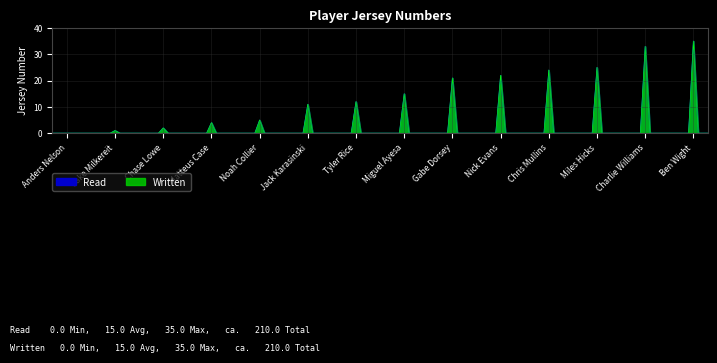

Is it true that Read equals 16 at Chris Mullins?

False